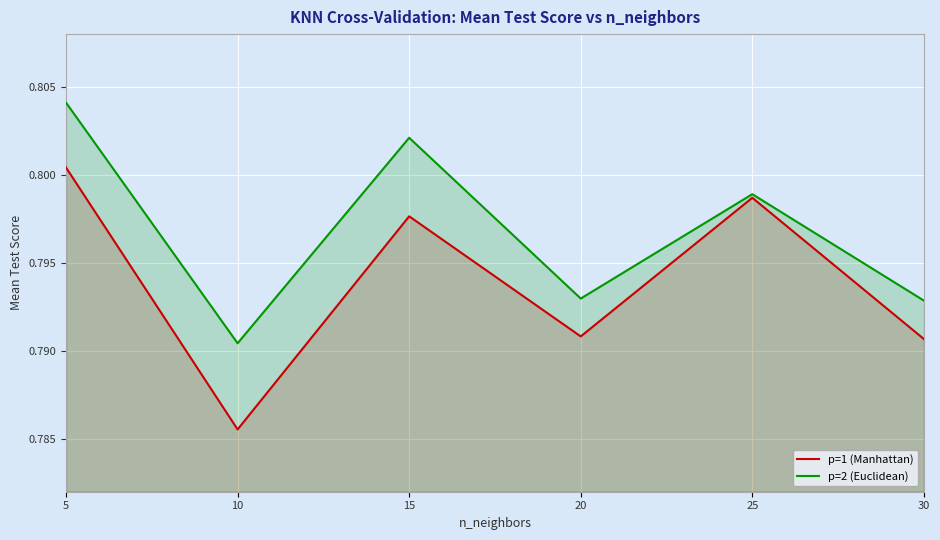

Where is the first local minimum for p=2 (Euclidean)?

10